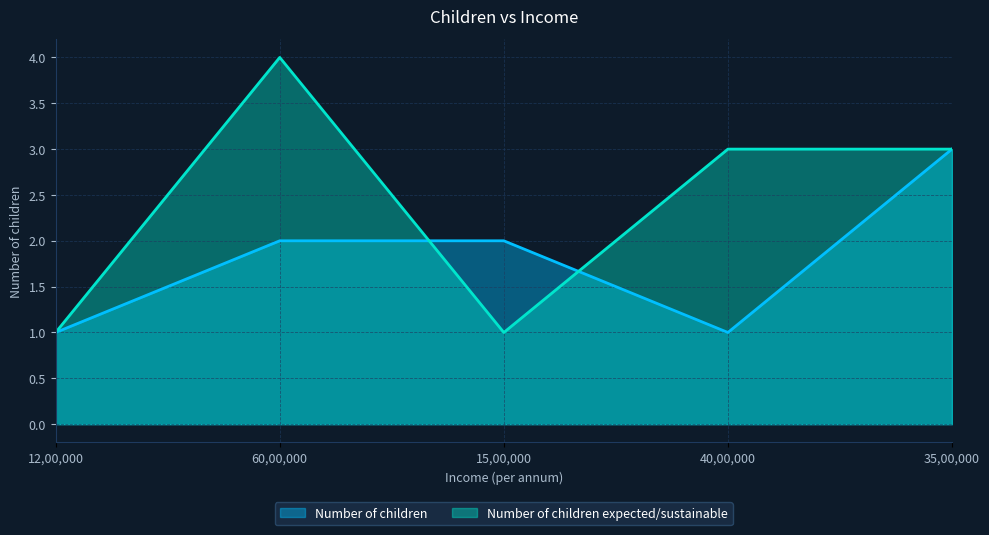

Is the value of Number of children expected/sustainable at 12,00,000 greater than the value of Number of children at 35,00,000?

No